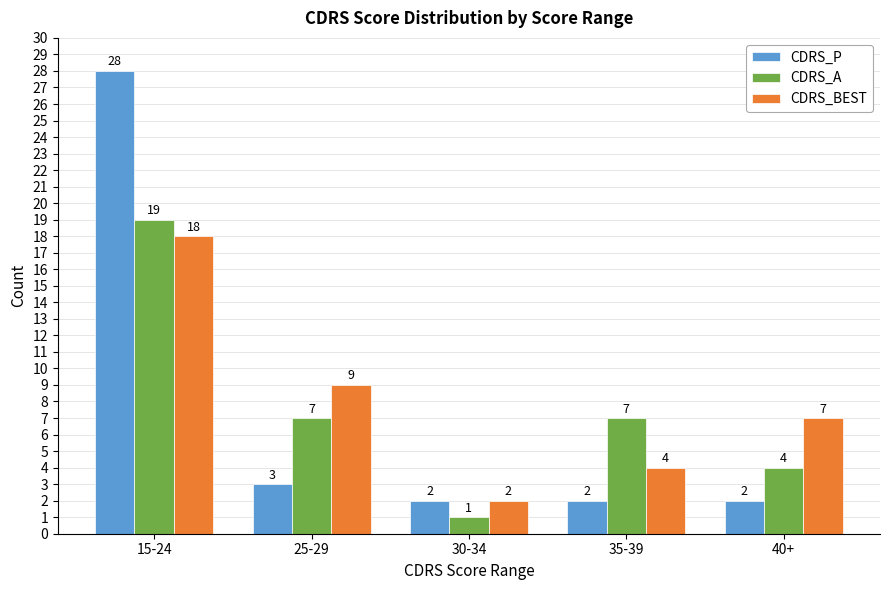

What is the label of the 1st bar from the right?

40+